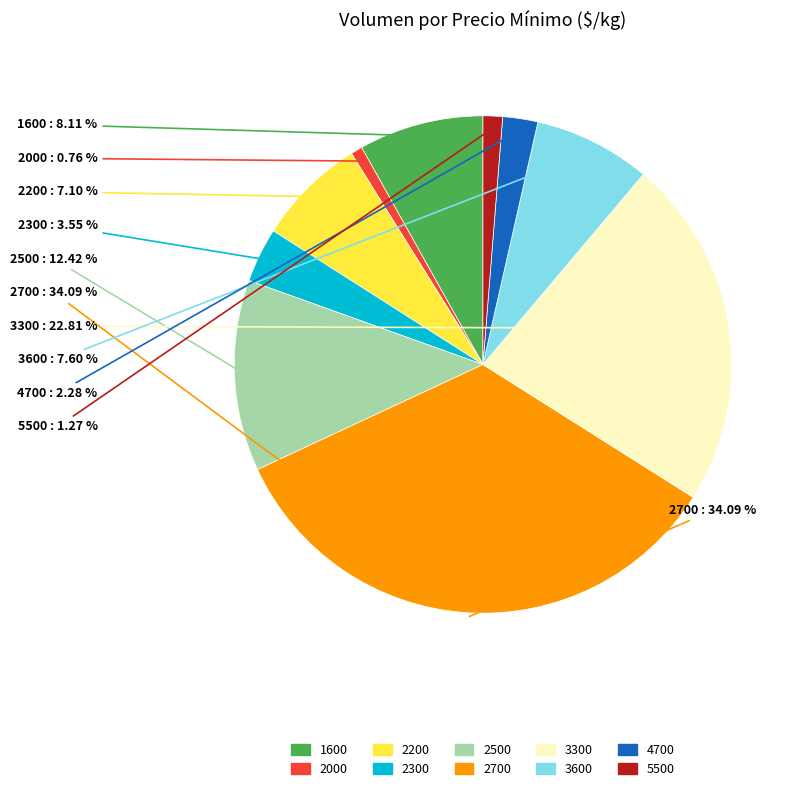

Is the sum of 5500 and 4700 greater than half?

No